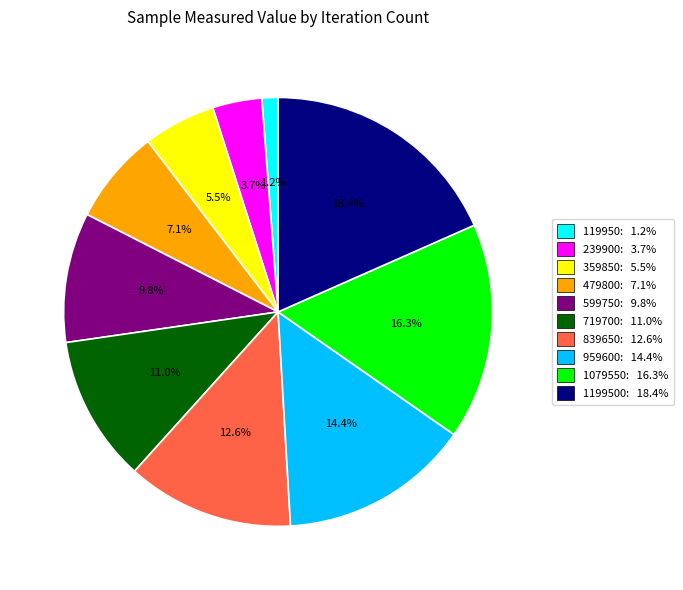

Is there a majority slice in this chart?

No